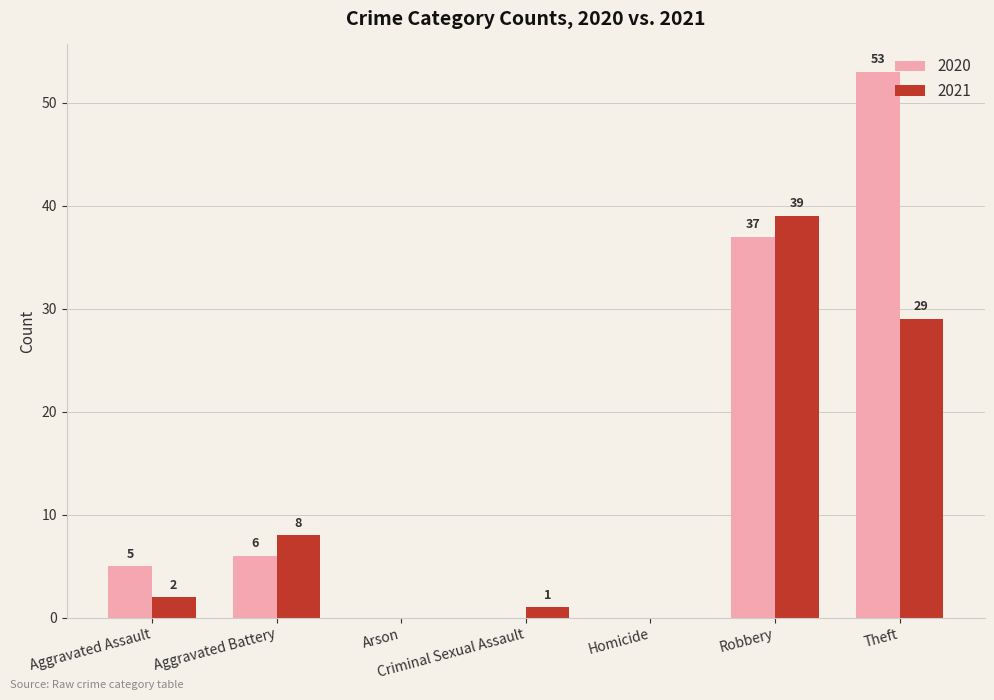

What is the sum of all 2021 values?

79